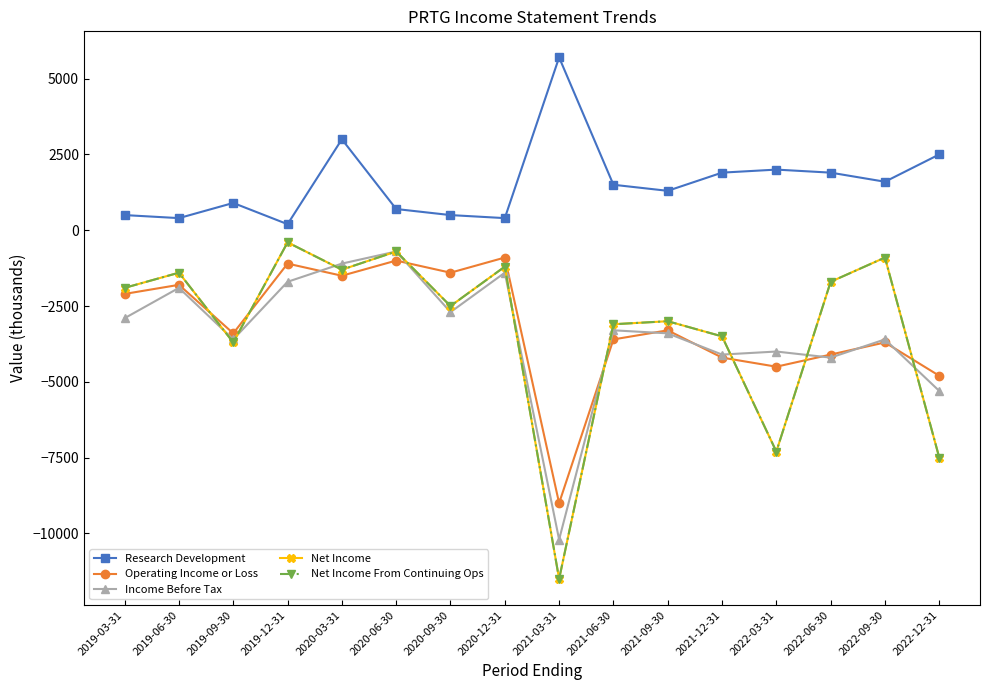

The Research Development series shows 4816 at 2020-03-31. True or false?

False